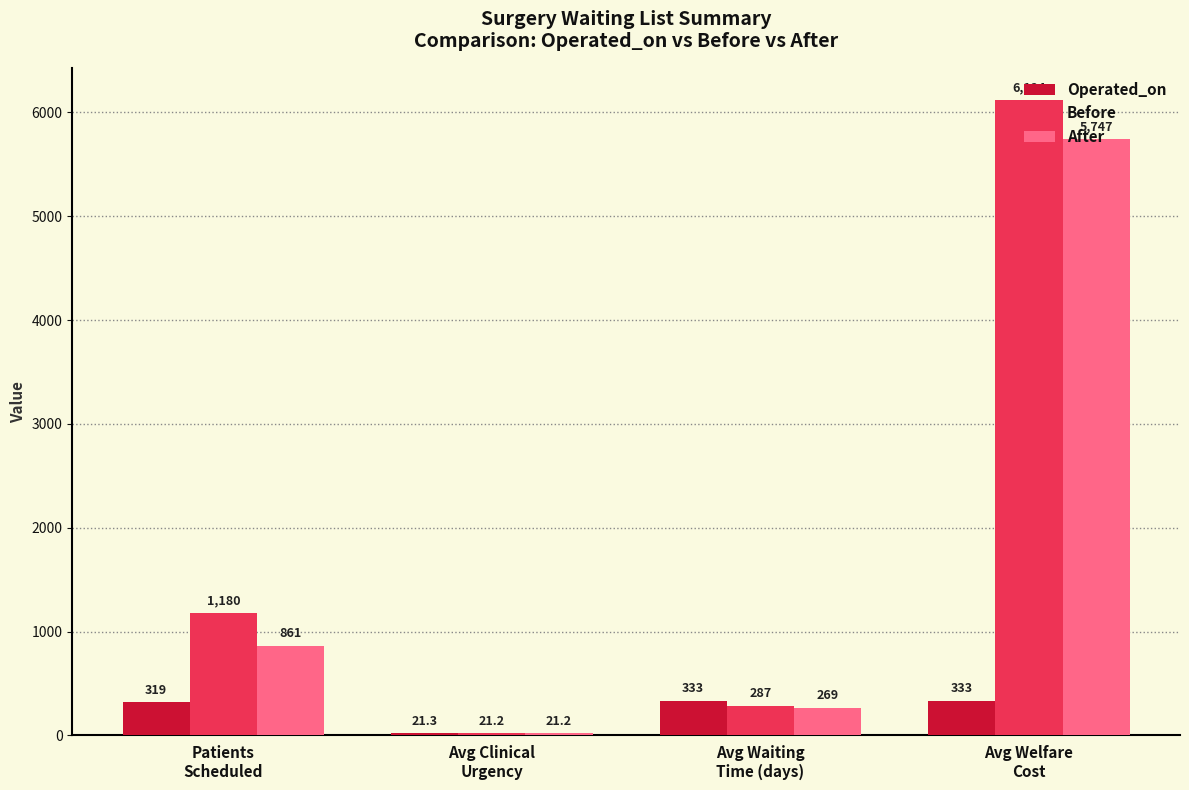

At Avg Welfare
Cost, list the series in order from smallest to largest.

Operated_on, After, Before